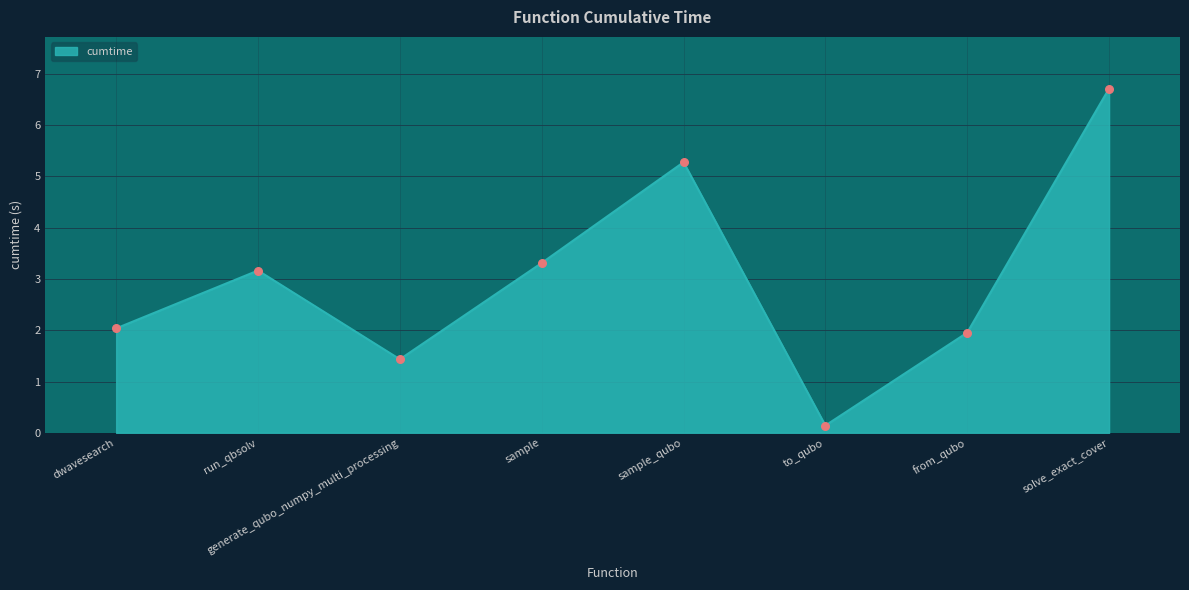

What is the change in value from sample_qubo to from_qubo?

-3.3